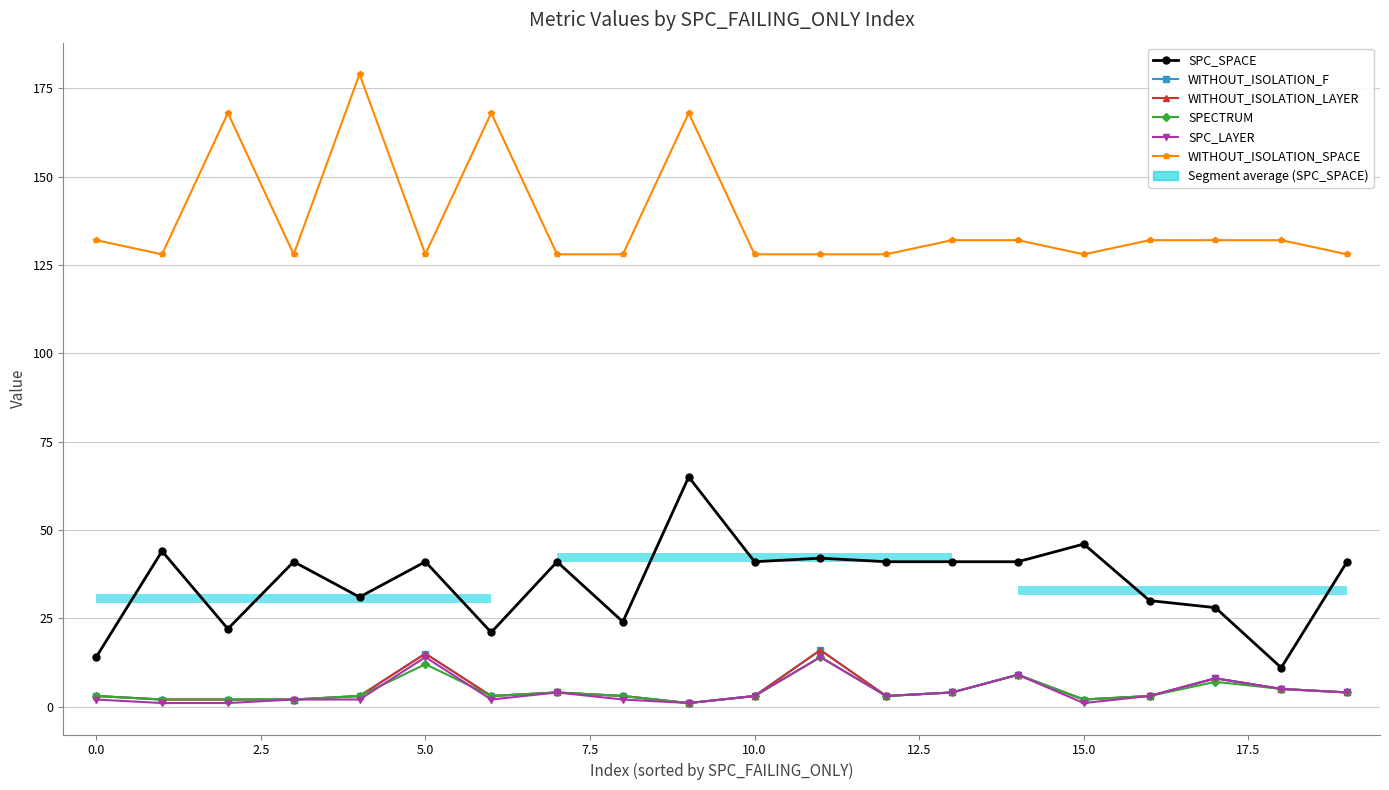

Count the number of categories in the chart.

20